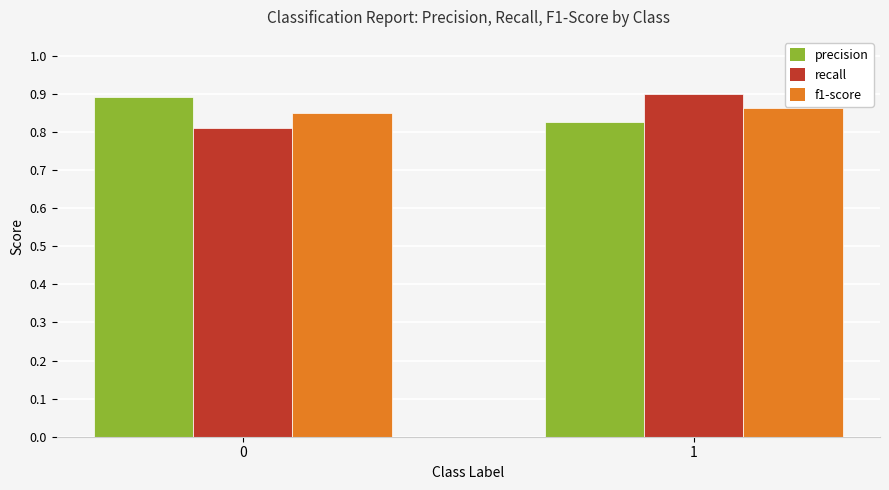

Is the value of f1-score at 0 greater than the value of precision at 1?

Yes